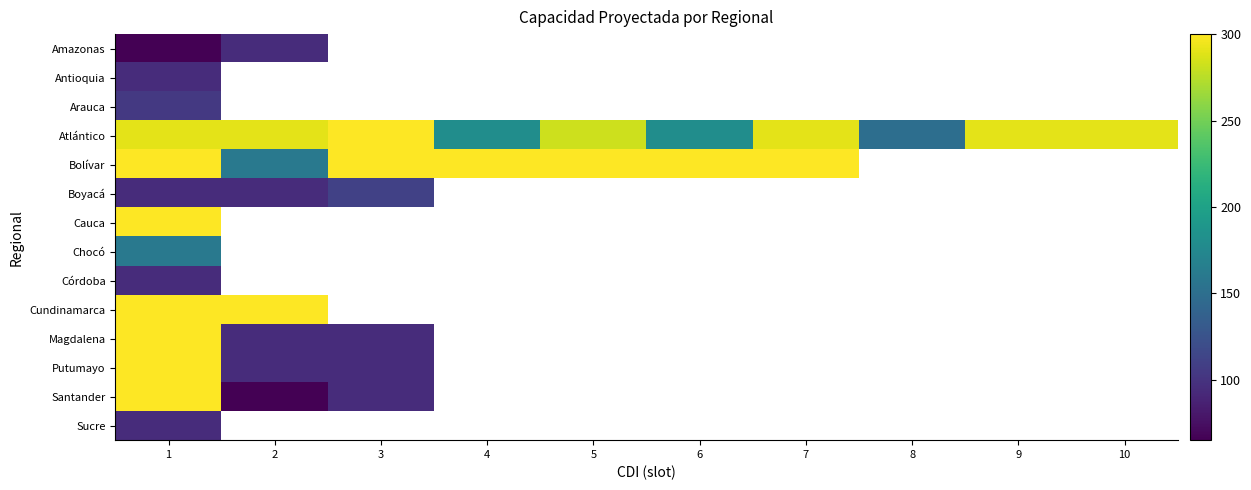

The value of Boyacá at 1 is 95.0. True or false?

True